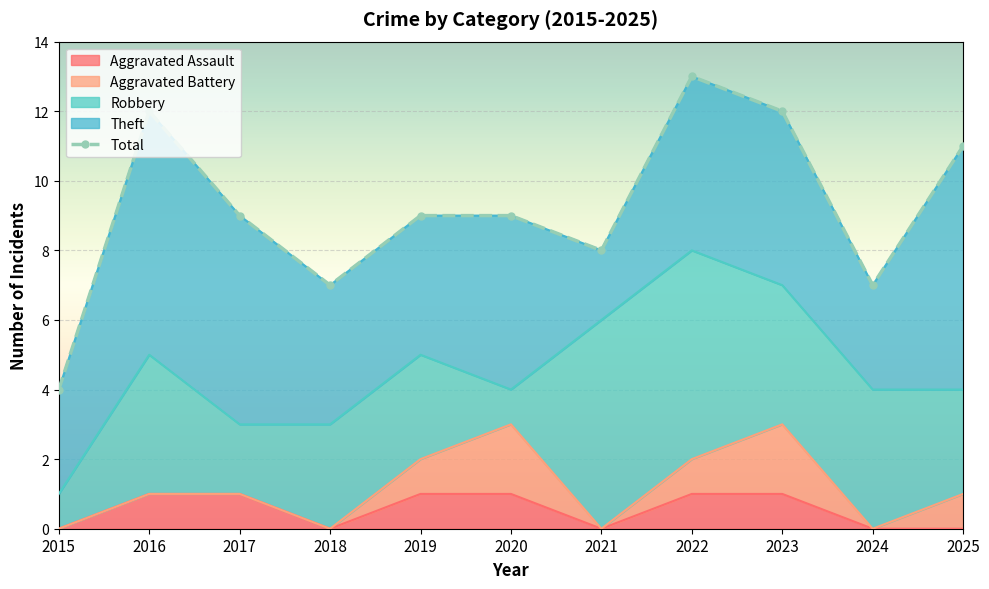

The Theft series shows 5 at 2020. True or false?

True